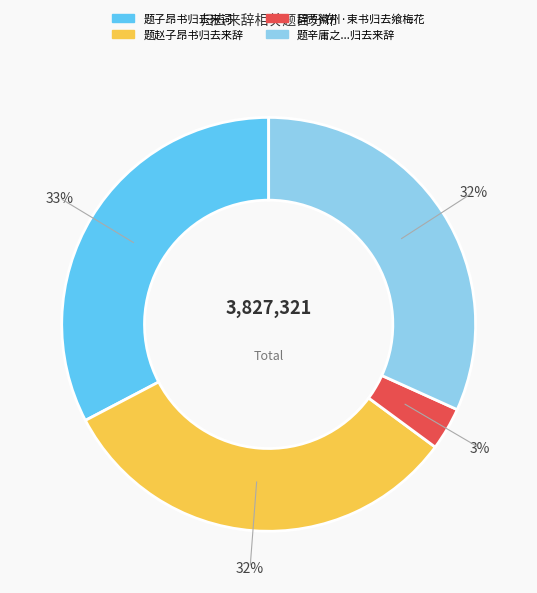

To the nearest percent, what is the average slice percentage?

25%